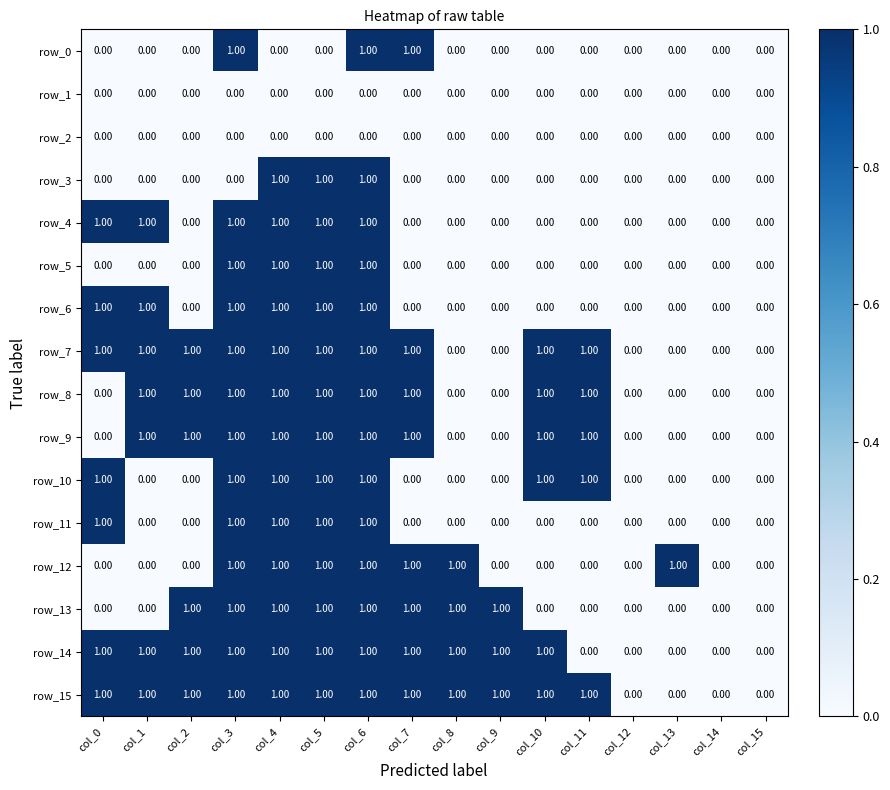

What is the difference between the highest and lowest values at col_4?

1